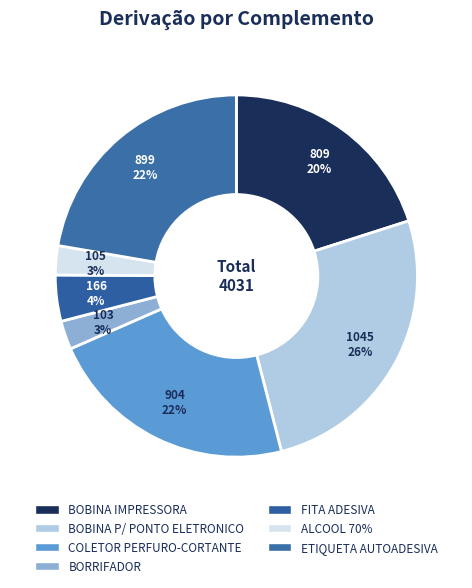

What is the ratio of the value at ALCOOL 70% to the value at BOBINA P/ PONTO ELETRONICO?

0.1